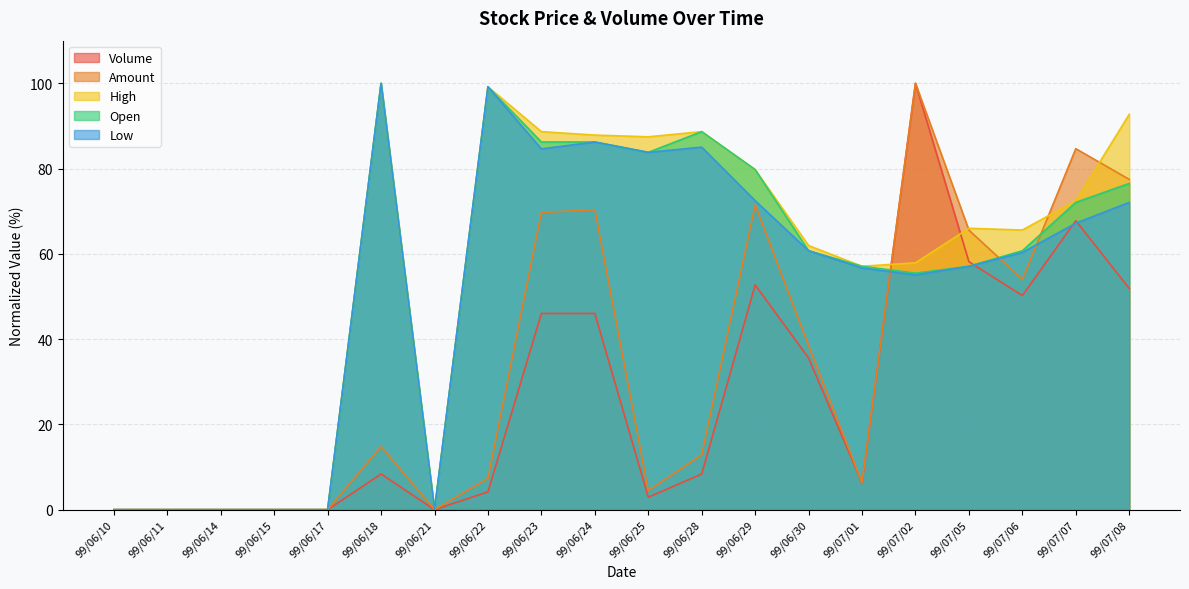

True or false: High has a value of 100.0 at 99/06/18.

True